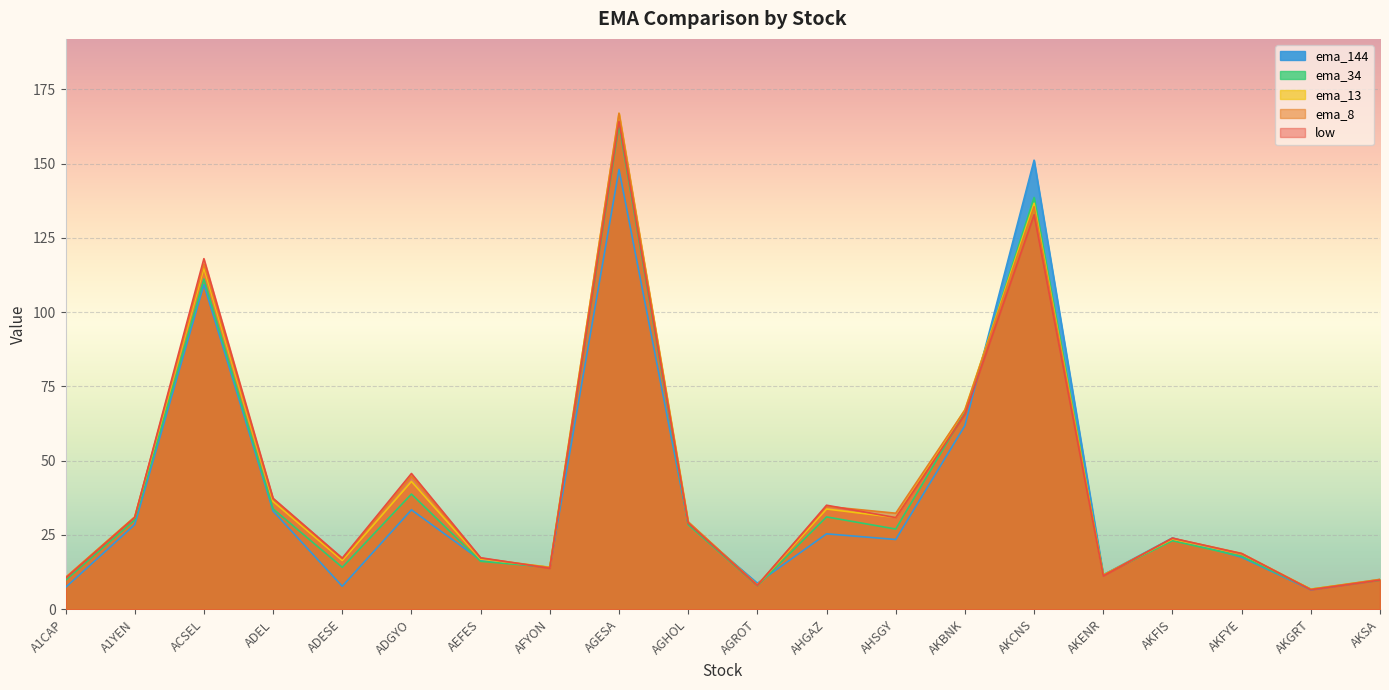

At which label does low reach its minimum?

AKGRT